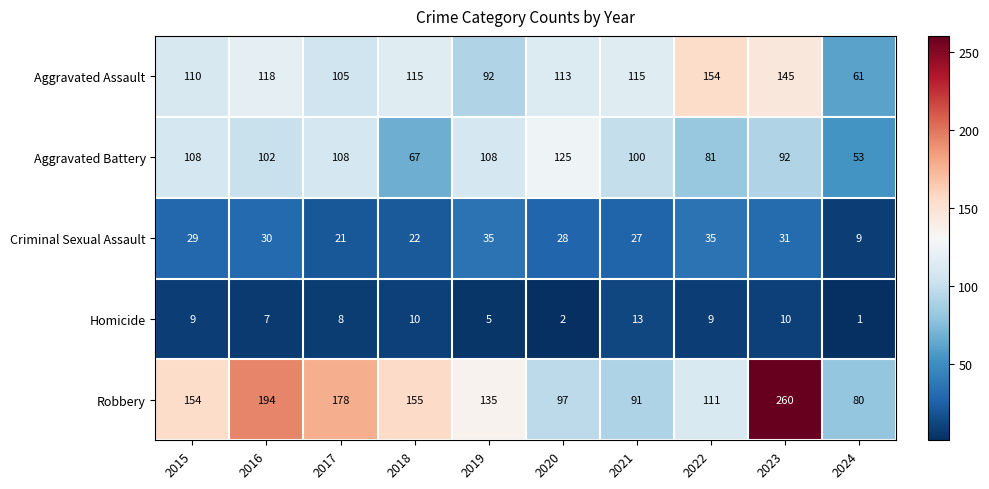

What is the difference between the second highest and minimum values in the Criminal Sexual Assault series?

26